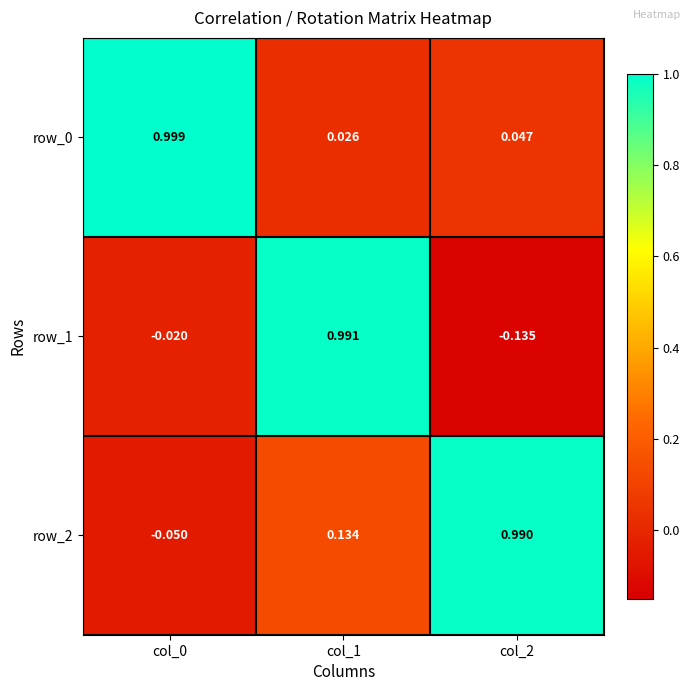

At how many categories does at least one series exceed 0?

3